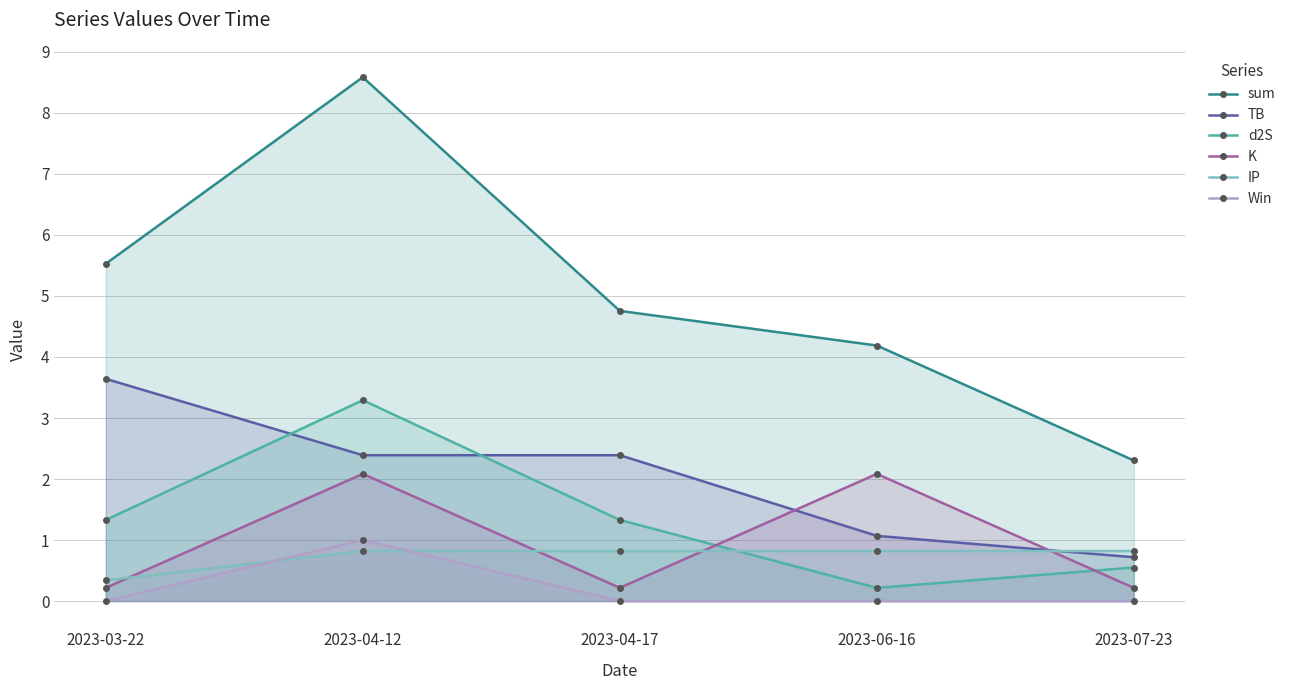

What value does the IP series have at 2023-03-22?

0.3